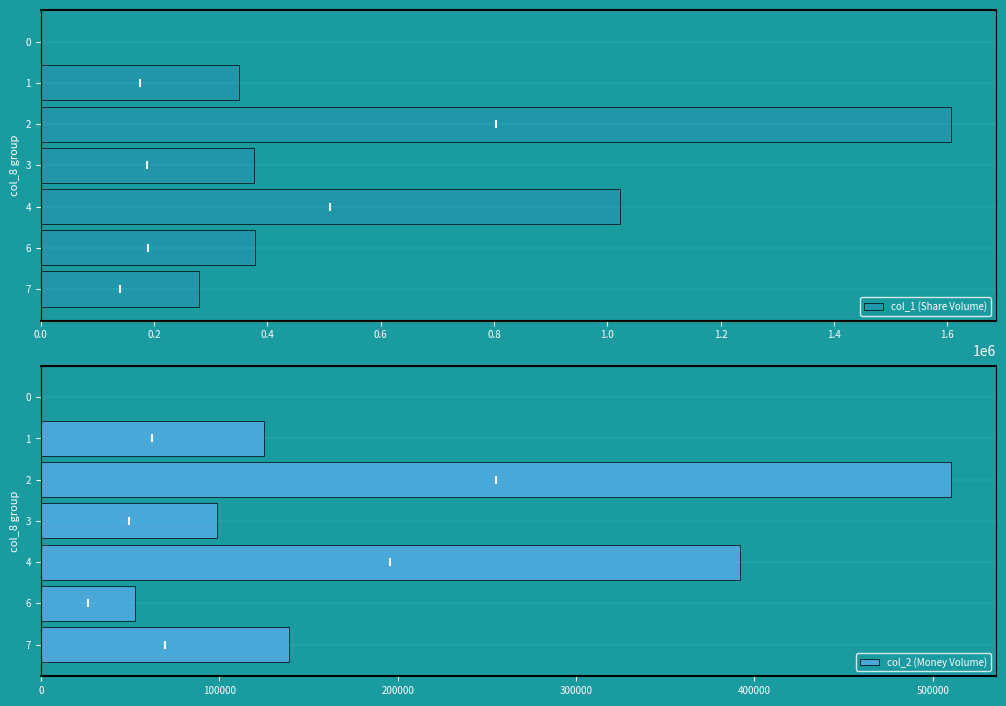

How many data points does each series have?

7